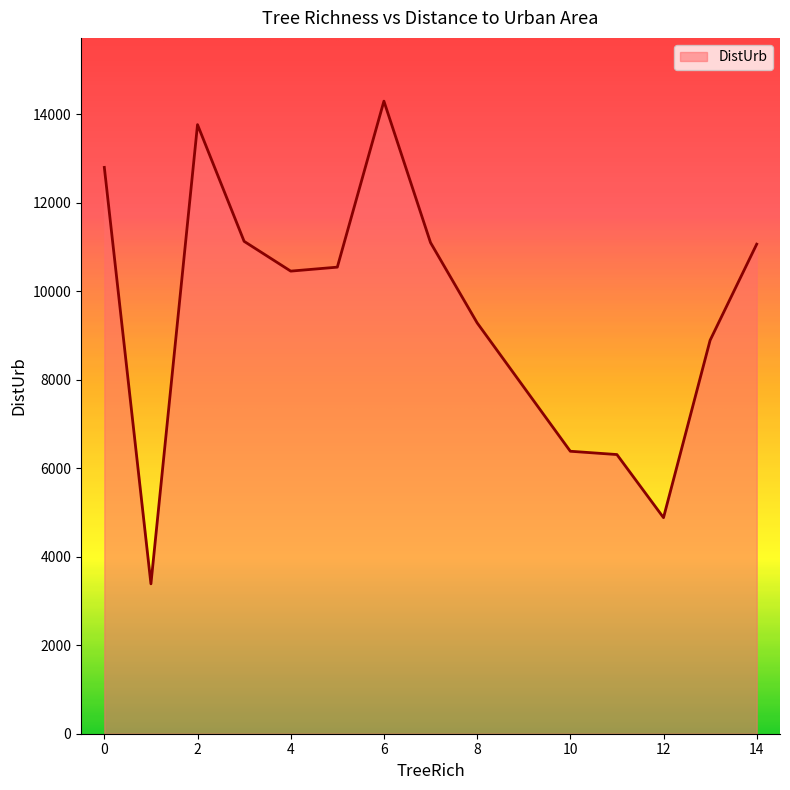

What is the minimum value shown in the chart?

3386.7